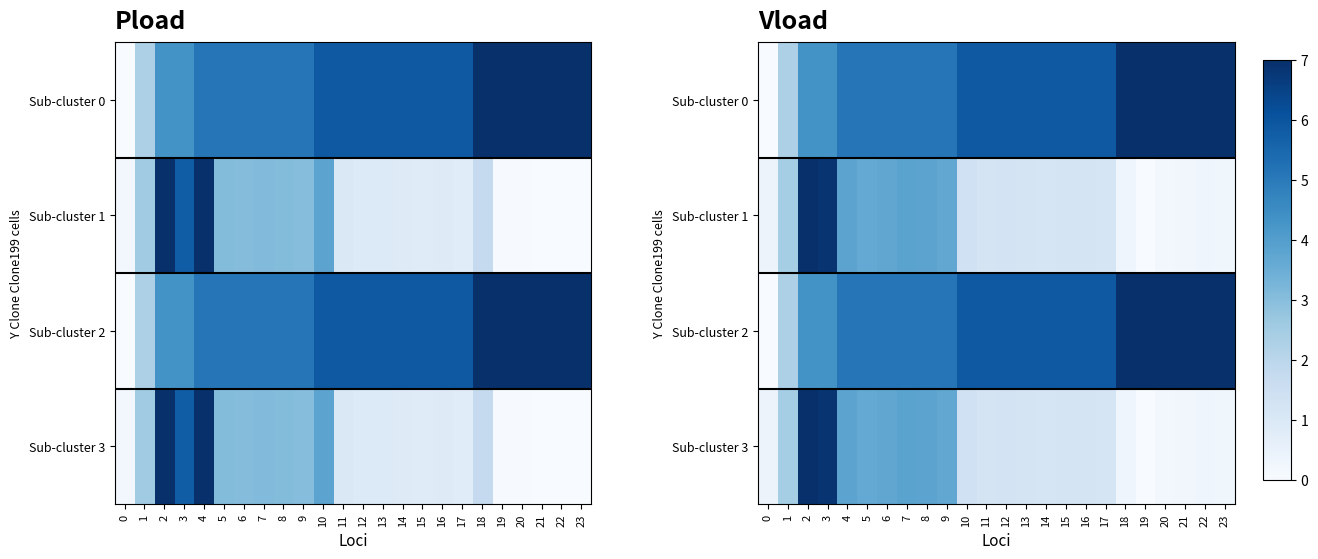

At 10, list the series in order from largest to smallest.

Sub-cluster 0, Sub-cluster 2, Sub-cluster 1, Sub-cluster 3